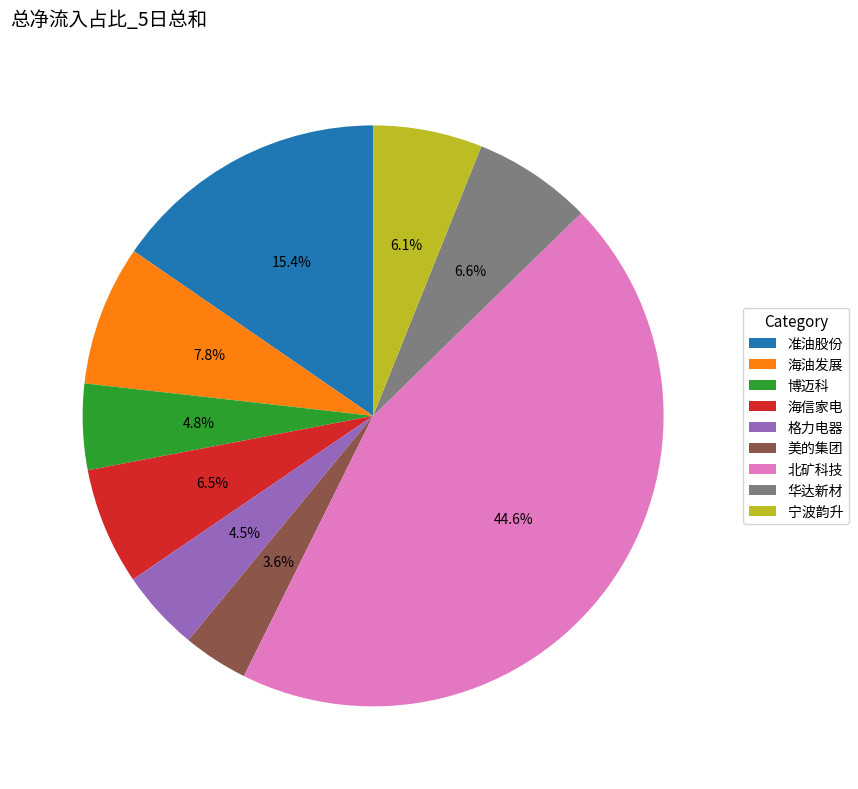

Do 华达新材 and 准油股份 together represent more than half of the pie?

No